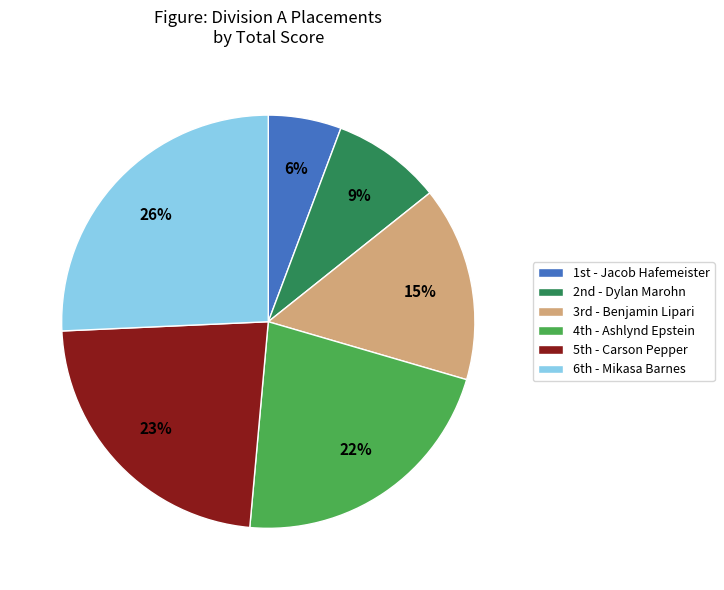

To the nearest percent, what is the average slice percentage?

17%